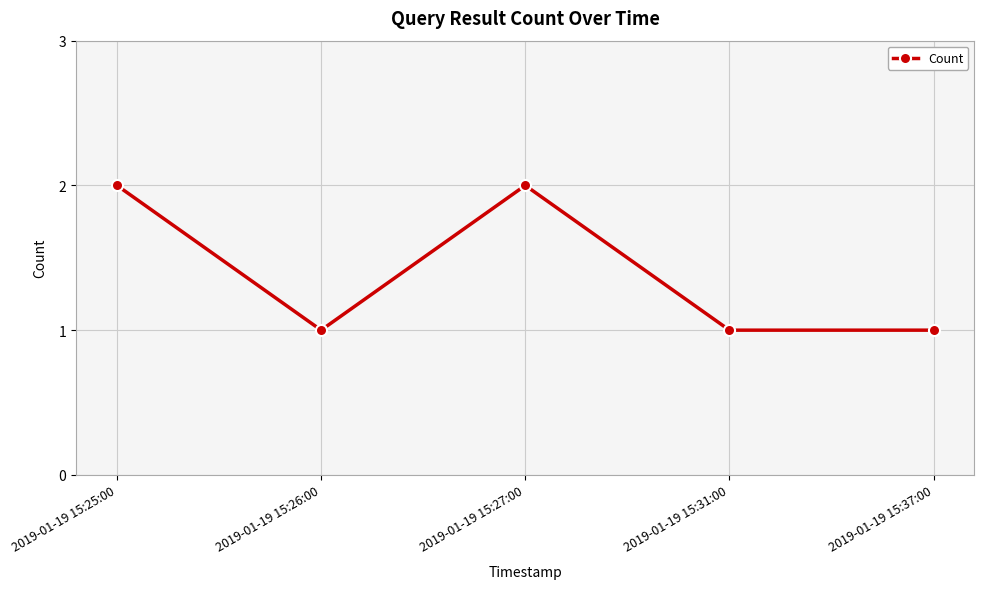

What is the label of the 5th point from the right?

2019-01-19 15:25:00